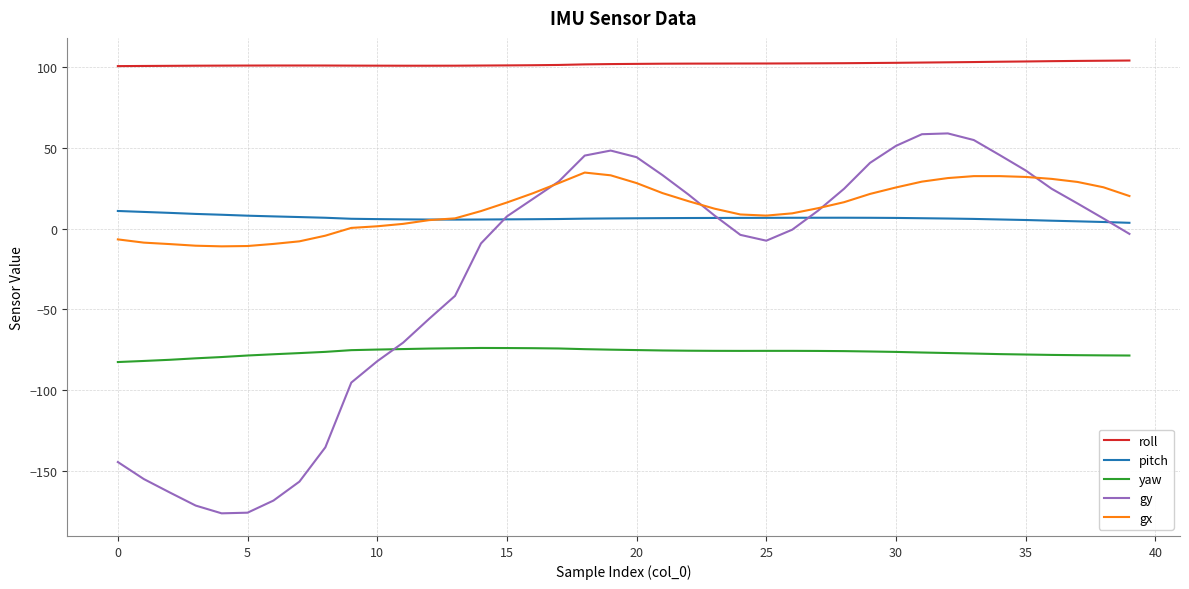

What is the smallest value displayed?

-176.0